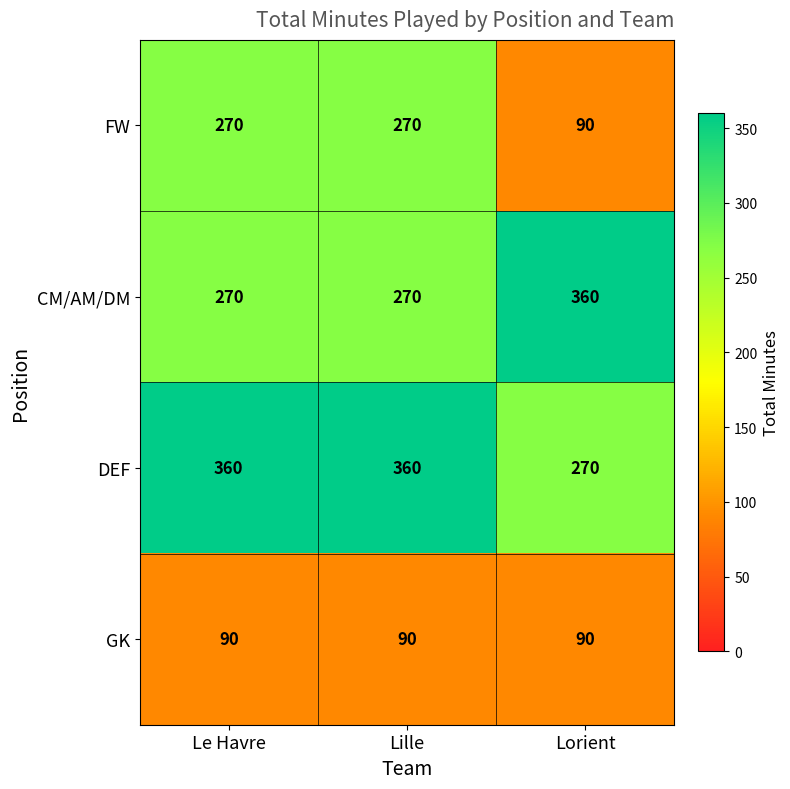

What is the difference between the maximum and minimum values in the FW series?

180